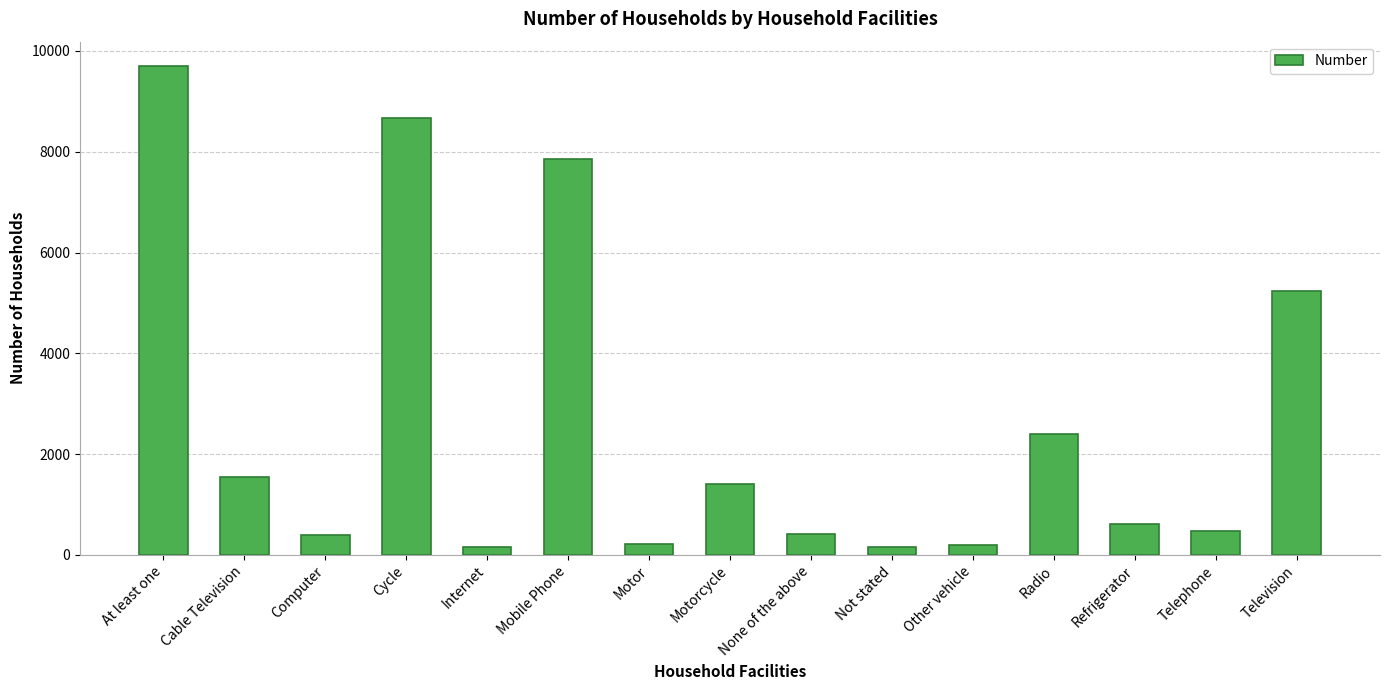

The chart shows a value of 211 at Motor. True or false?

True